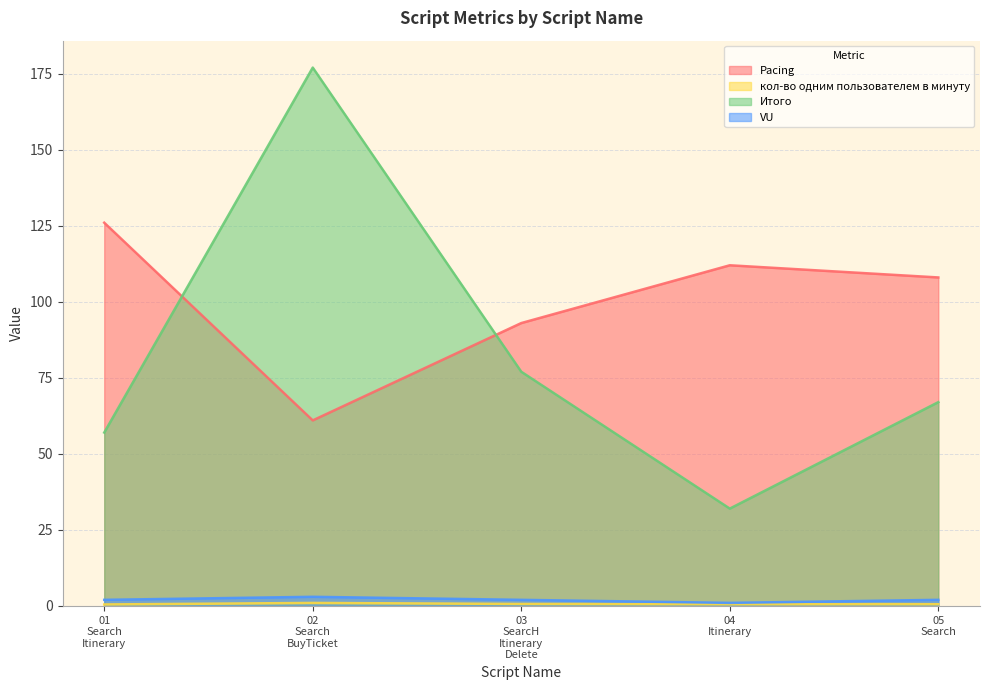

Does the chart have visible grid lines?

Yes